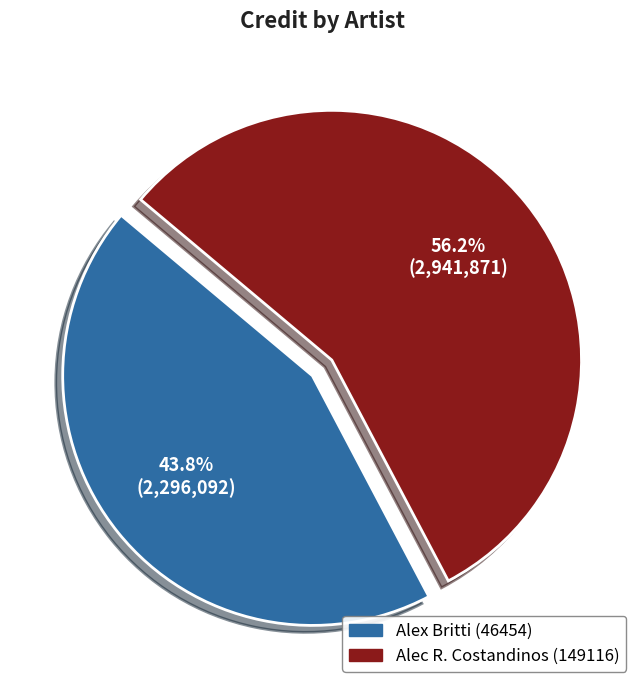

To the nearest percent, what is the difference between the largest and smallest slice percentages?

12%